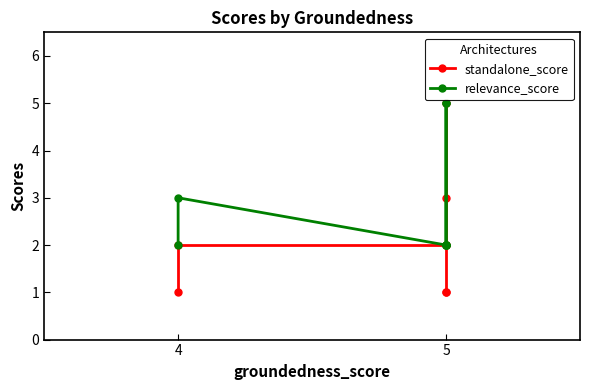

Which series changed the most between 2 and 3?

standalone_score